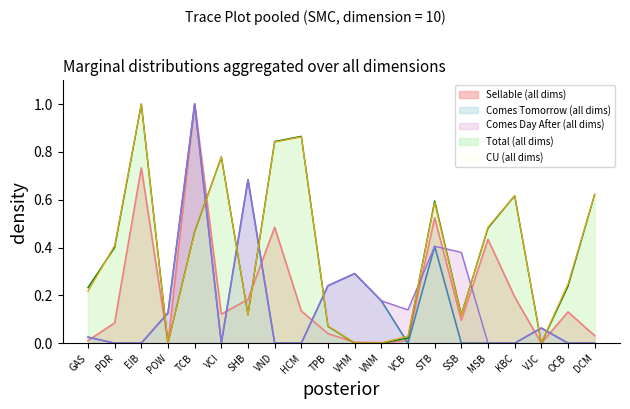

At which category does Comes Tomorrow reach its first local peak?

TCB